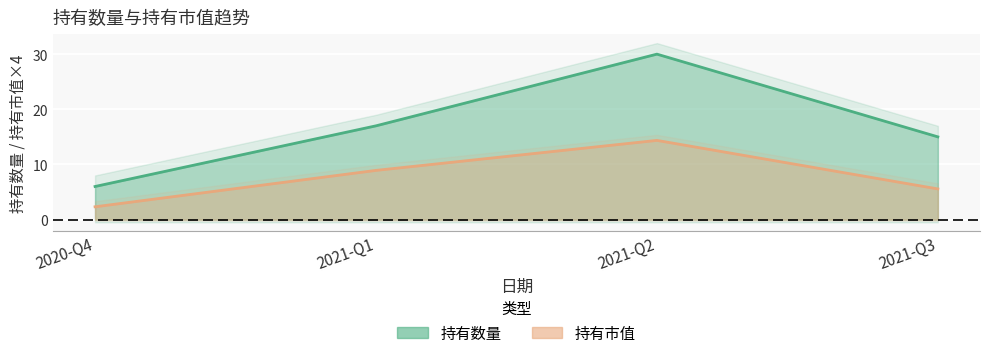

What position from the left is 2021-Q3?

4